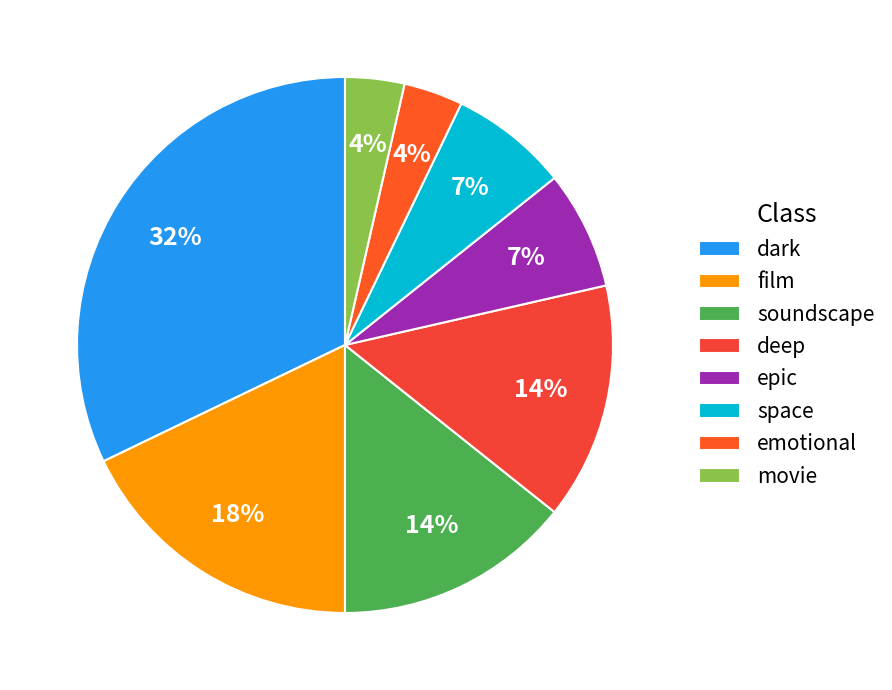

What percentage is NOT represented by space?

92.9%